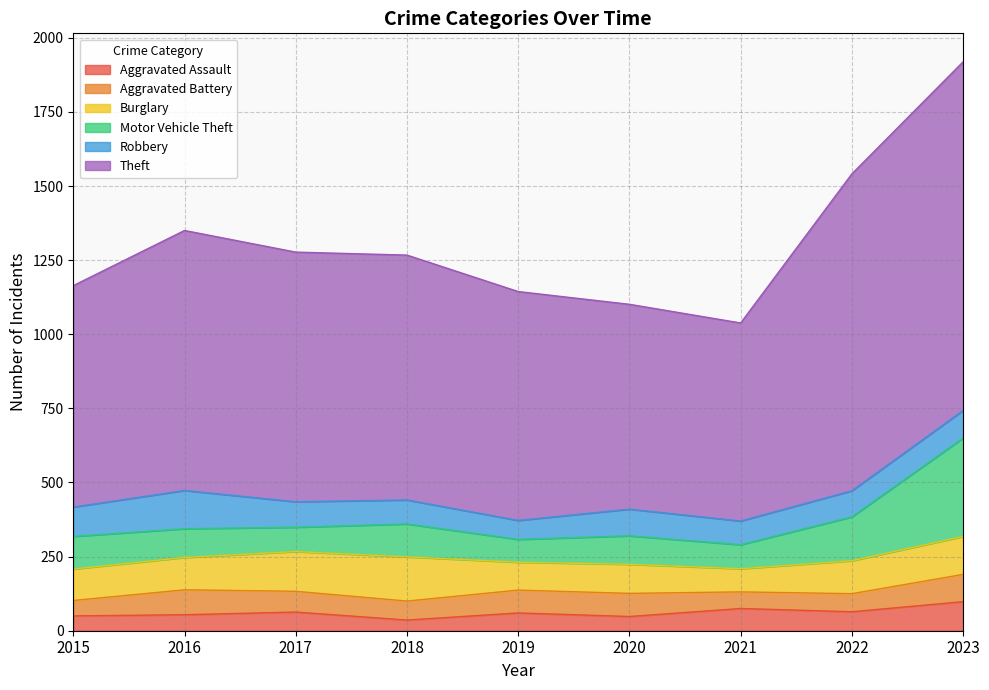

How many data points in Motor Vehicle Theft are less than 97?

4